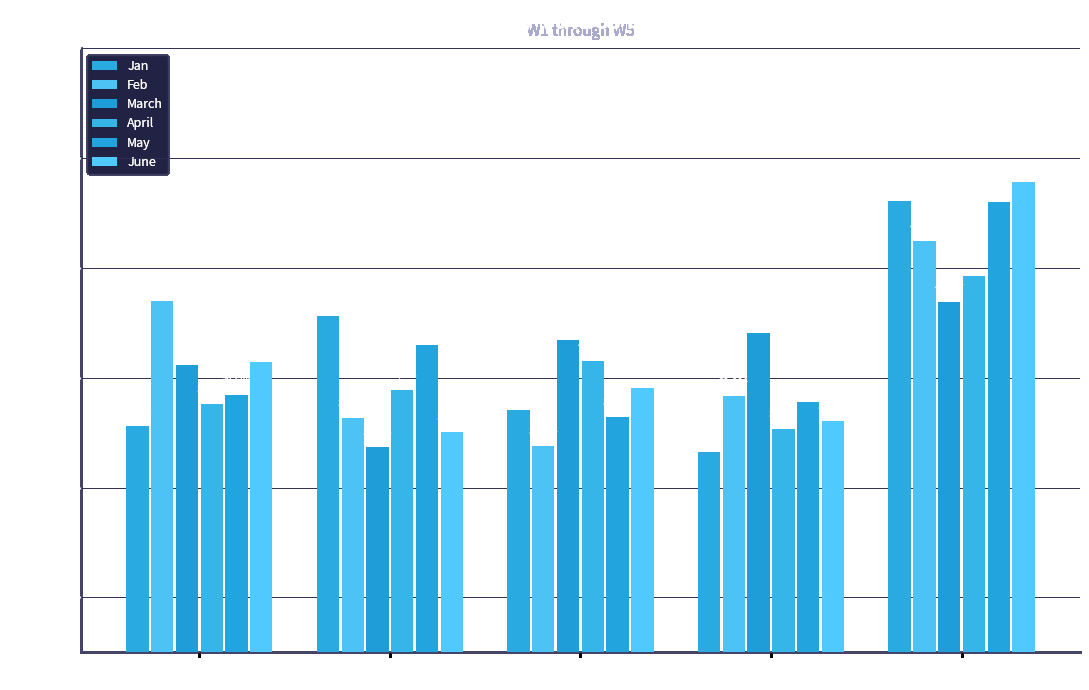

Is the value of Jan at W2 greater than the value of June at W5?

No